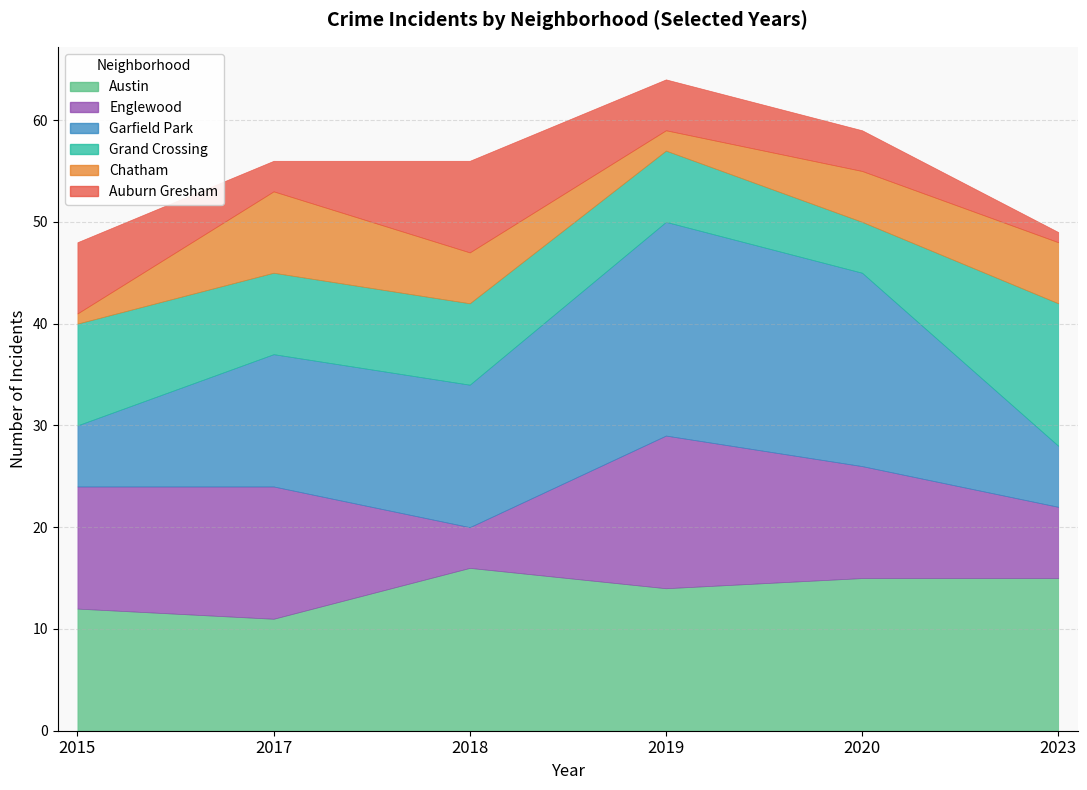

What is the sum of the 2023 values at Auburn Gresham and Garfield Park?

7